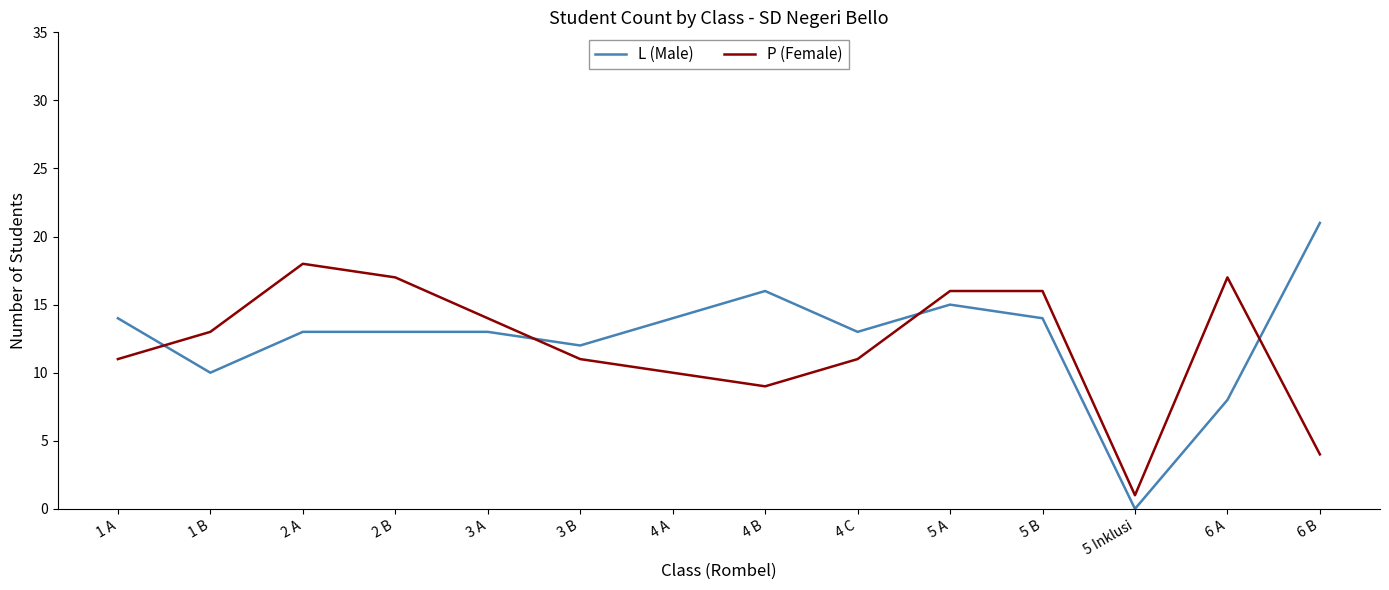

What value does the L (Male) series have at 3 A?

13